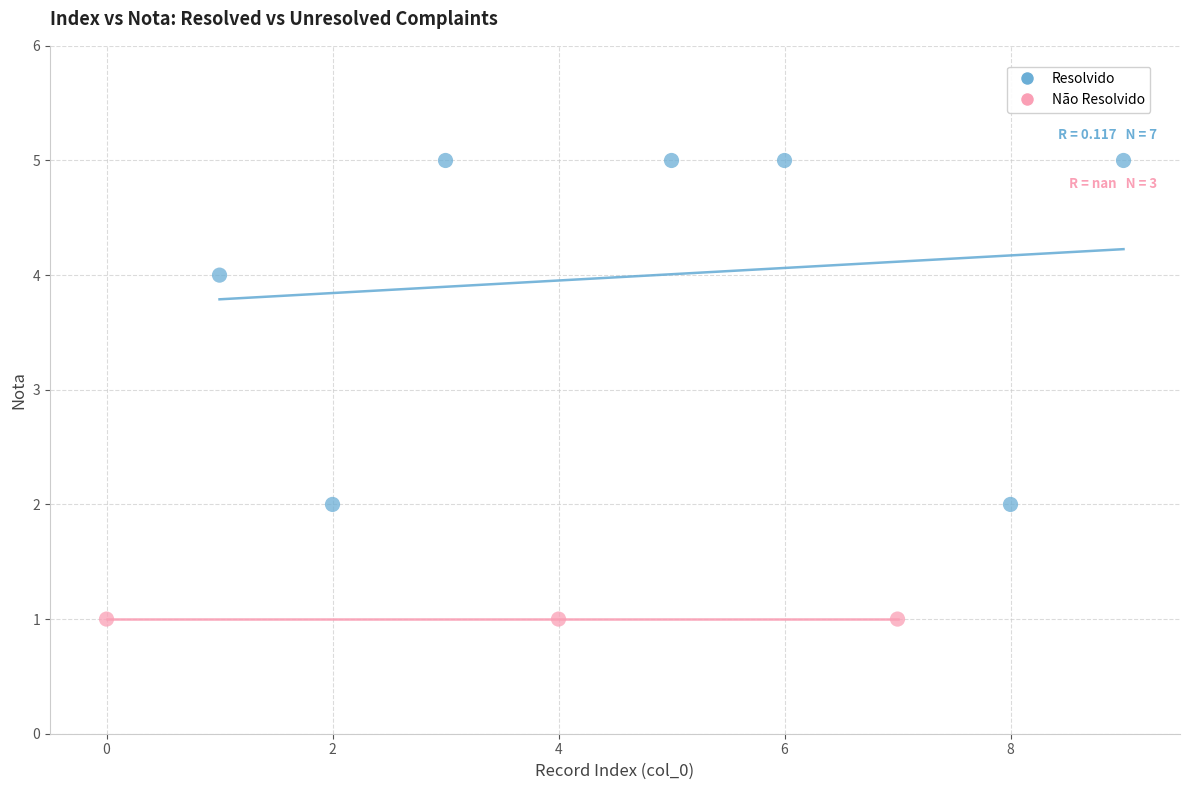

Which series reaches the maximum Y coordinate?

Resolvido